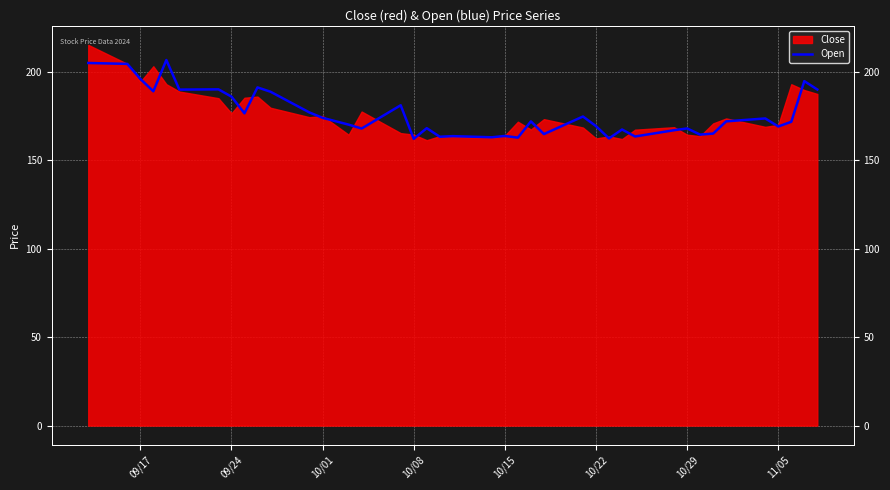

How many interior local valleys (lower than both neighbors) does the data have?

13